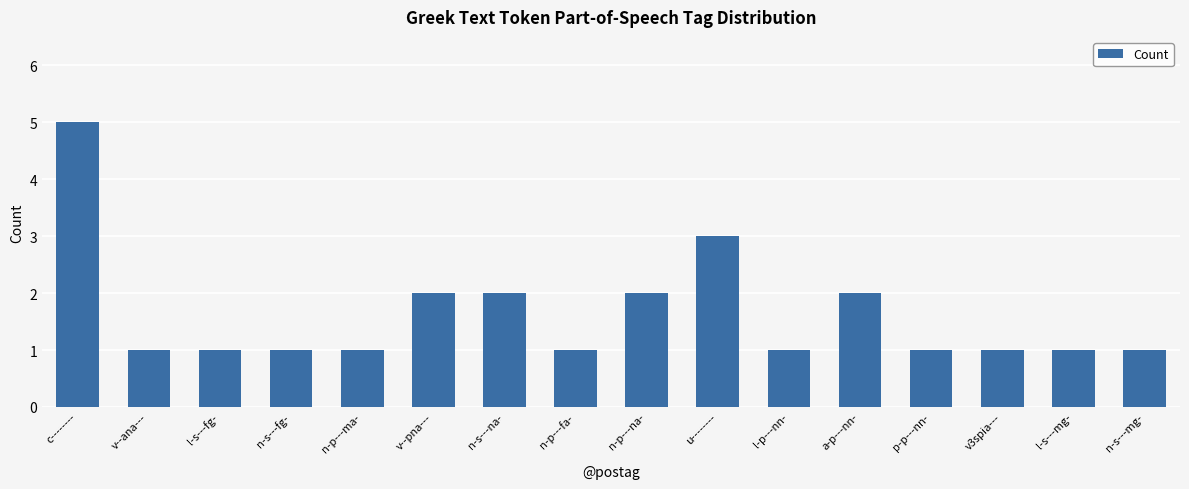

Which has a higher value, v--ana--- or n-p---na-?

n-p---na-